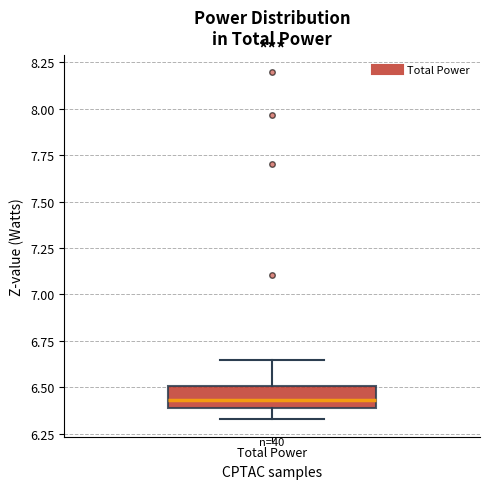

Read this box plot against the y-axis: the position of the median line, the range covered by the box, and the ends of both whiskers. The values are not printed on the chart, so give them approximately, as read against the axis.

median 6.45, box 6.40 to 6.50, whiskers 6.35 to 6.65